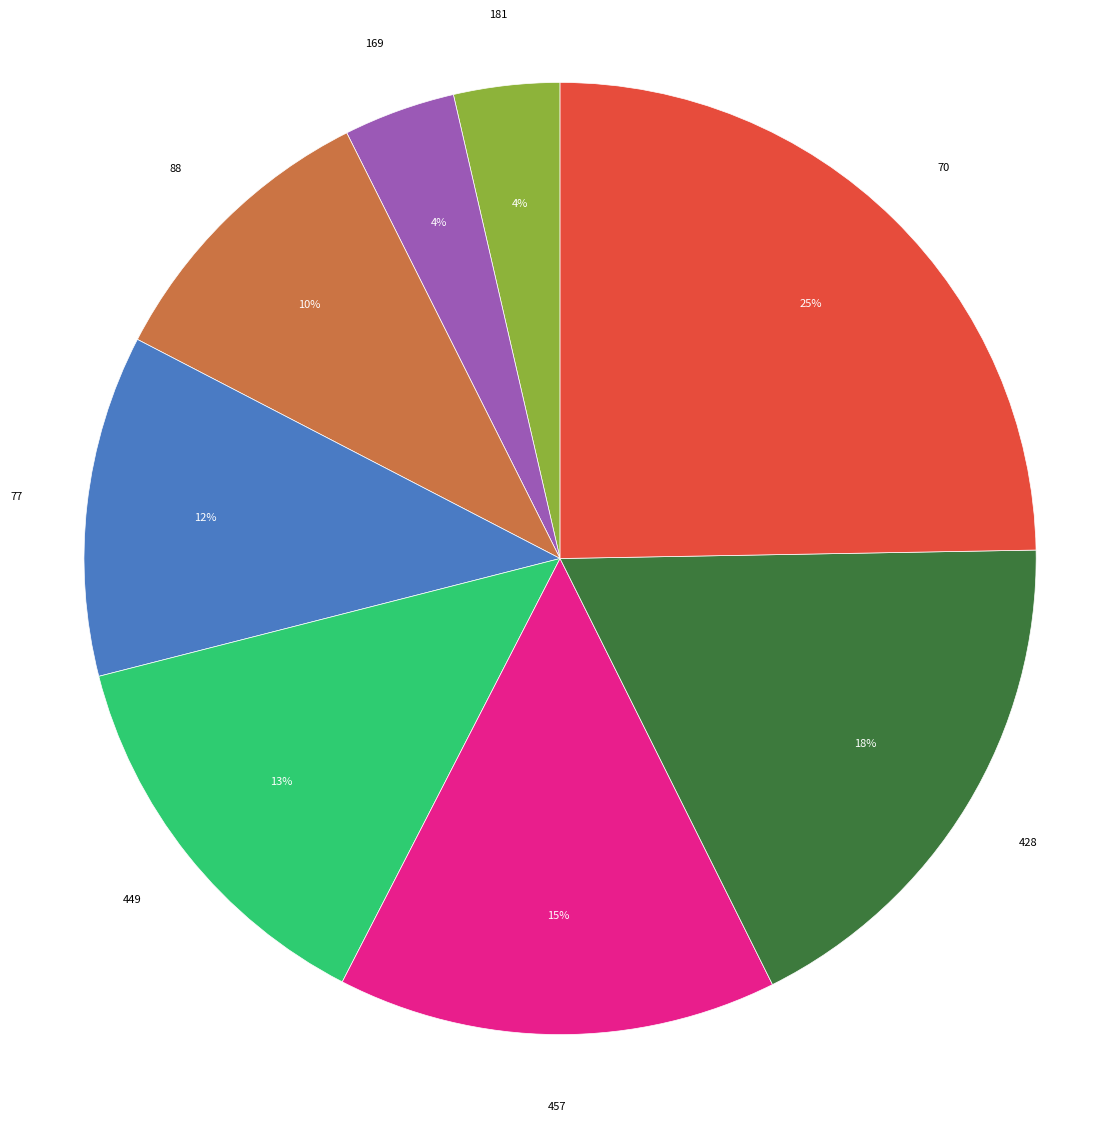

Does 88 represent more than half of the total?

No